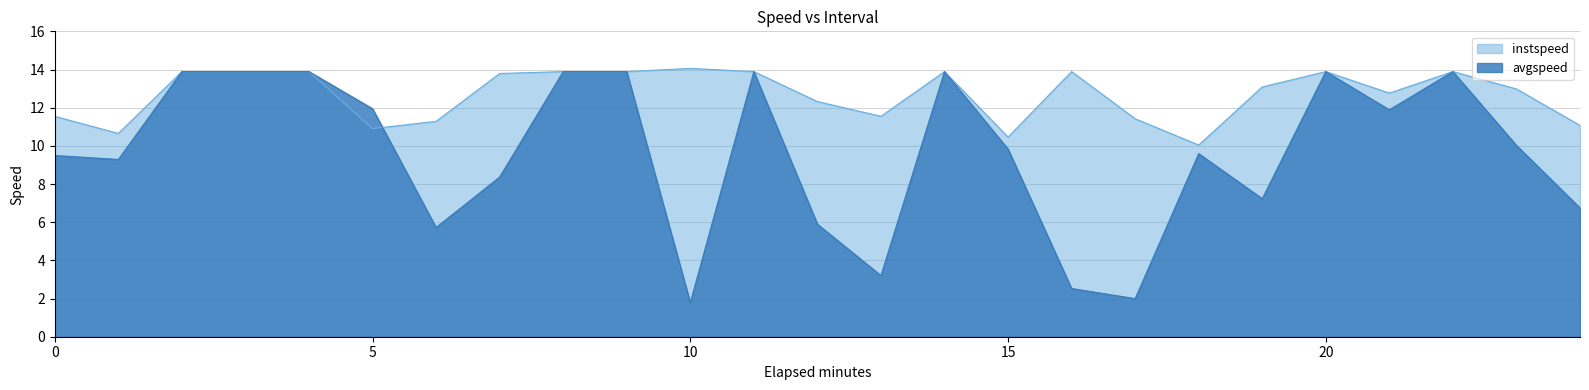

Reading left to right, what are all the values shown in this chart?

avgspeed: 9.5	9.3	13.9	13.9	13.9	11.9	5.7	8.4	13.9	13.9	1.8	13.9	5.9	3.2	13.9	9.8	2.5	2.0	9.6	7.2	13.9	11.9	13.9	10.0	6.7
instspeed: 11.5	10.7	13.9	13.9	13.9	10.9	11.3	13.8	13.9	13.9	14.1	13.9	12.3	11.5	13.9	10.5	13.9	11.4	10.0	13.1	13.9	12.8	13.9	13.0	11.1